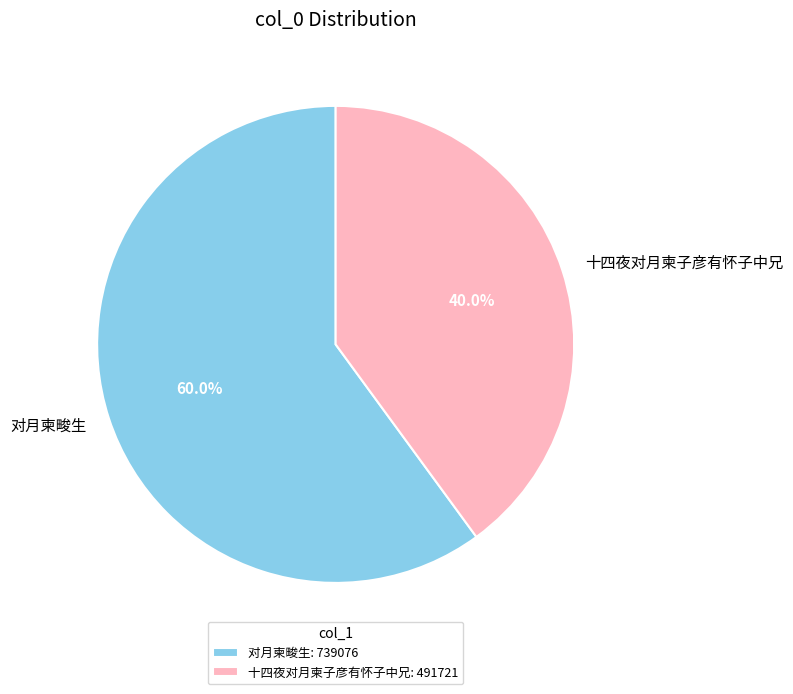

True or false: 对月柬畯生 accounts for 45% of the total.

False